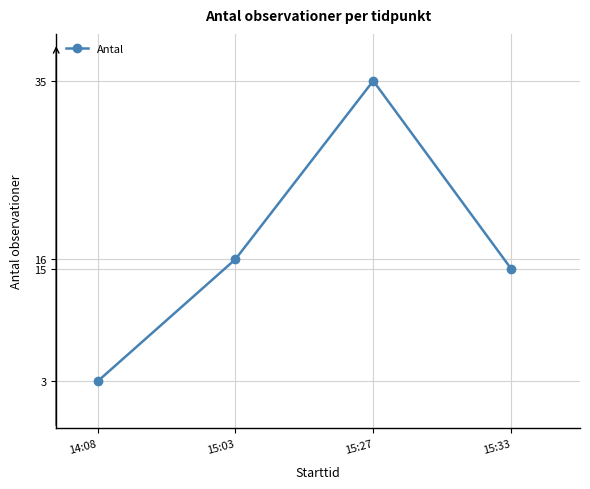

True or false: the data shows 16 at 15:03.

True